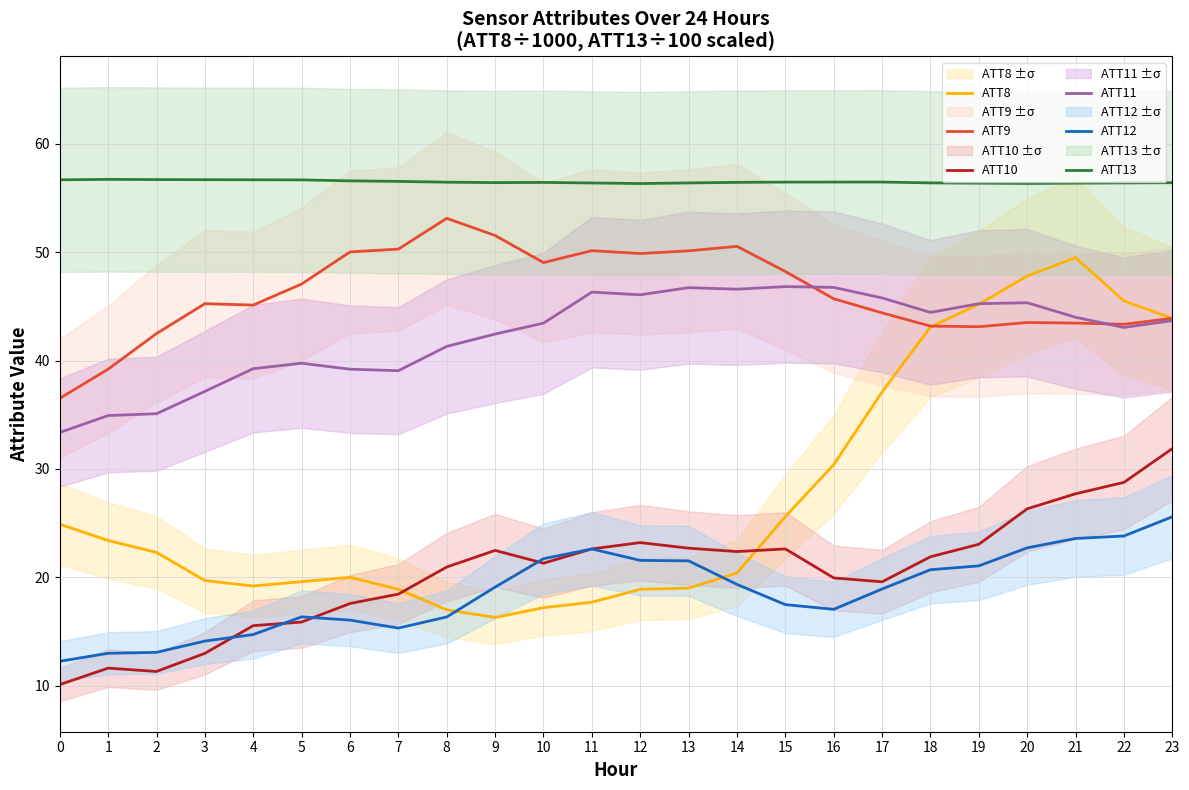

What are all the series names shown in the legend?

ATT8, ATT9, ATT10, ATT11, ATT12, ATT13